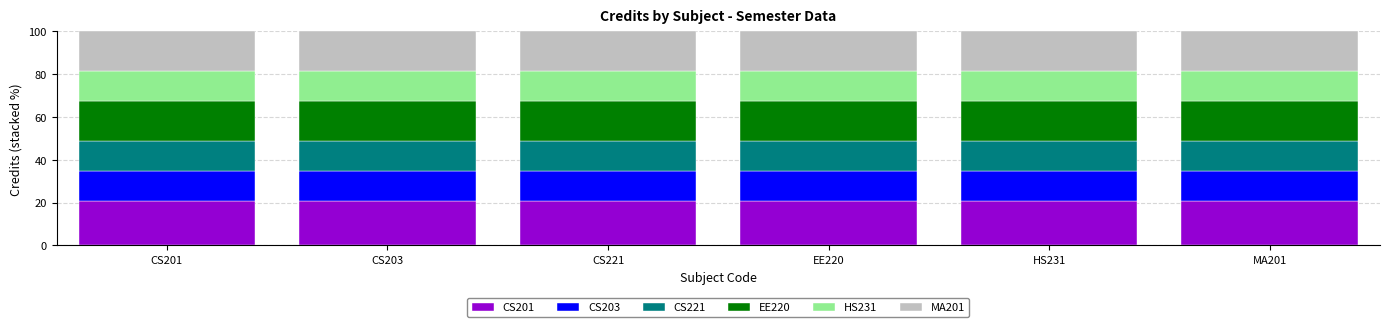

Is it true that CS201 equals 20.9 at CS201?

True